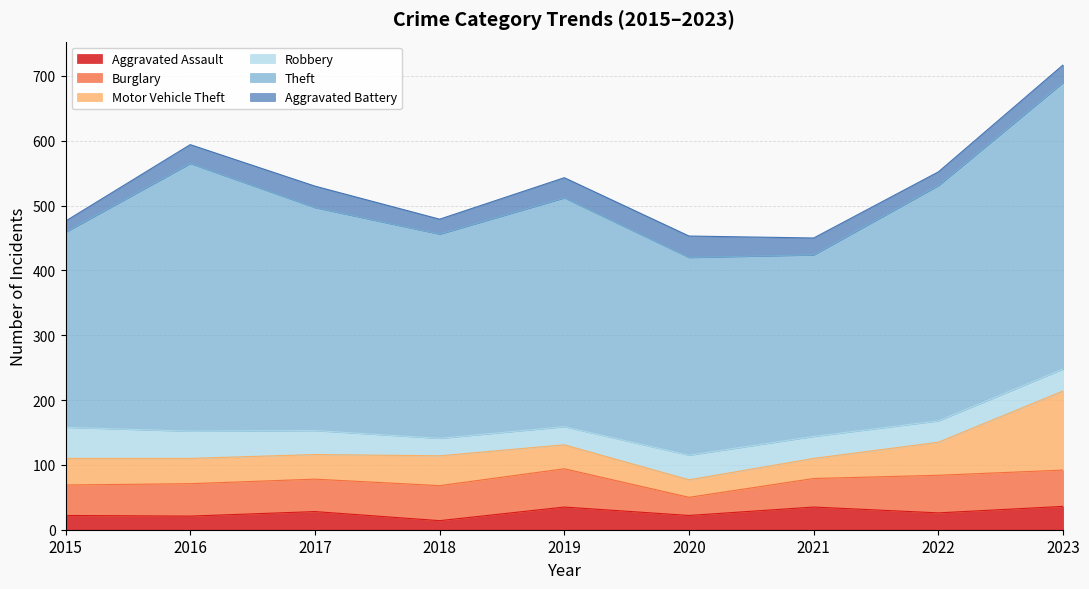

At which label does Motor Vehicle Theft first exceed 39?

2015